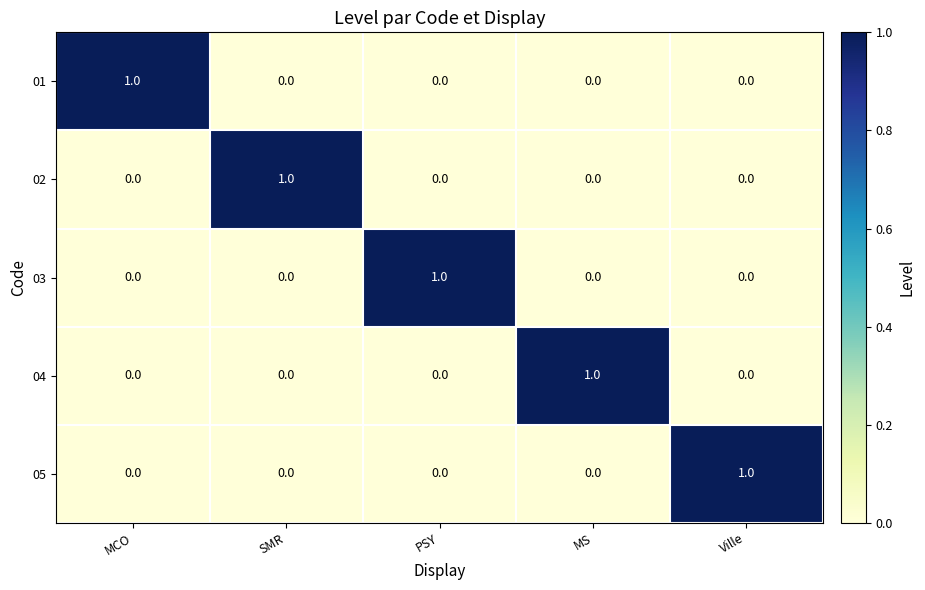

At how many categories does at least one series exceed 0?

5